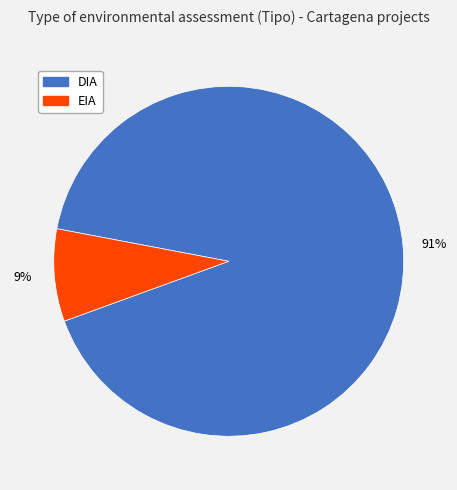

Between DIA and EIA, which is larger?

DIA